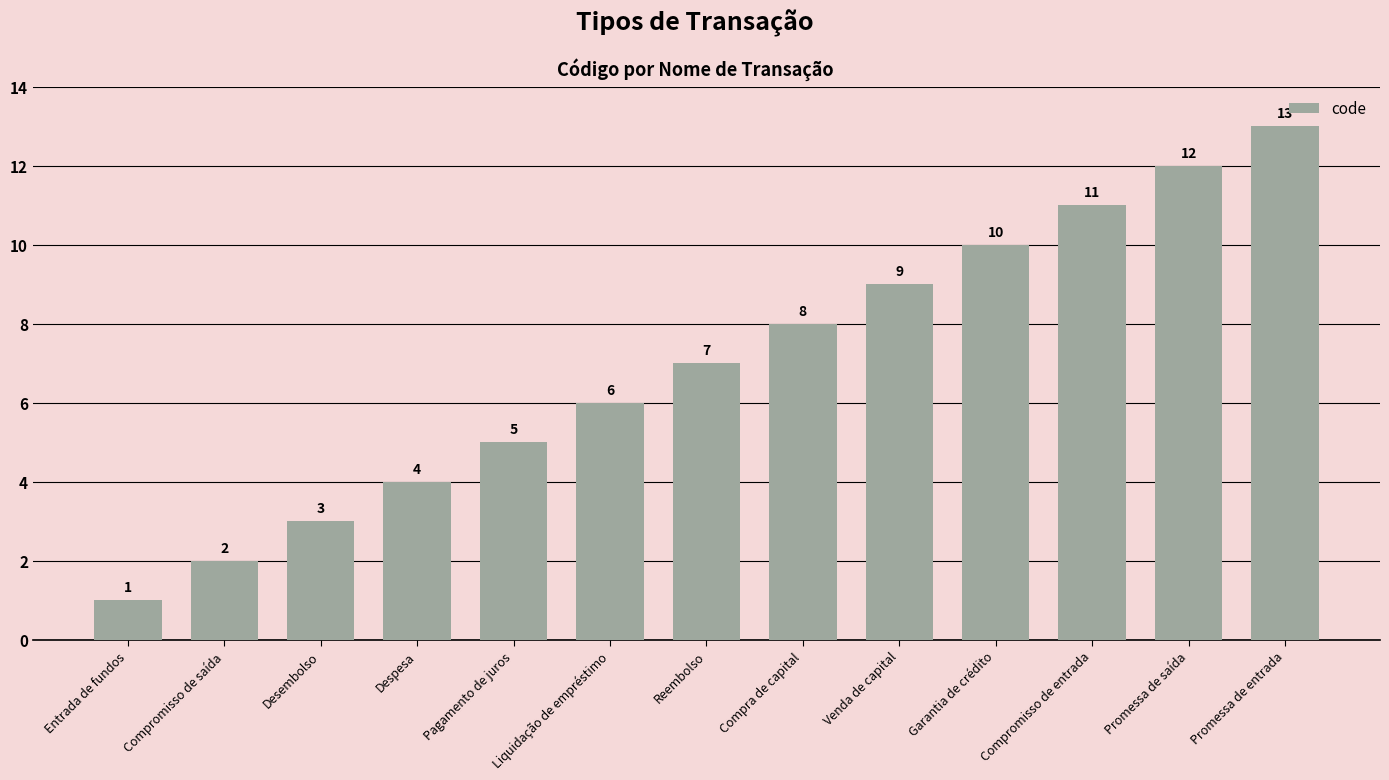

Reading right to left, what are all the values shown in this chart?

Promessa de entrada=13	Promessa de saída=12	Compromisso de entrada=11	Garantia de crédito=10	Venda de capital=9	Compra de capital=8	Reembolso=7	Liquidação de empréstimo=6	Pagamento de juros=5	Despesa=4	Desembolso=3	Compromisso de saída=2	Entrada de fundos=1